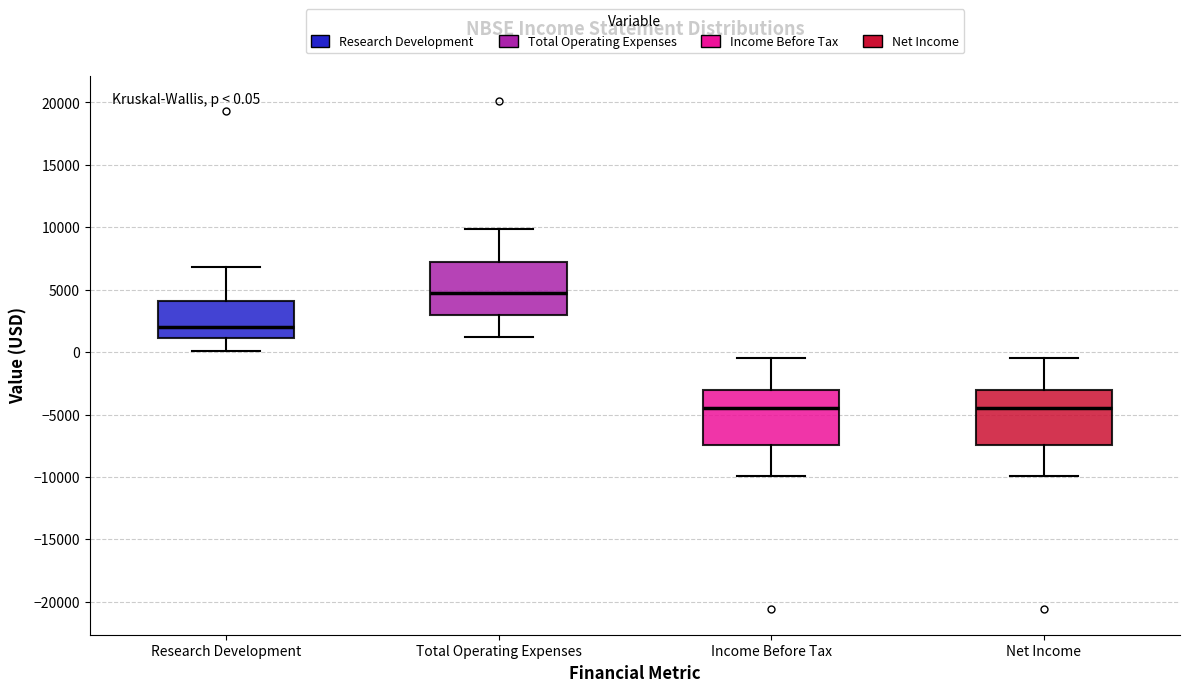

Which box's median line is the highest?

Total Operating Expenses